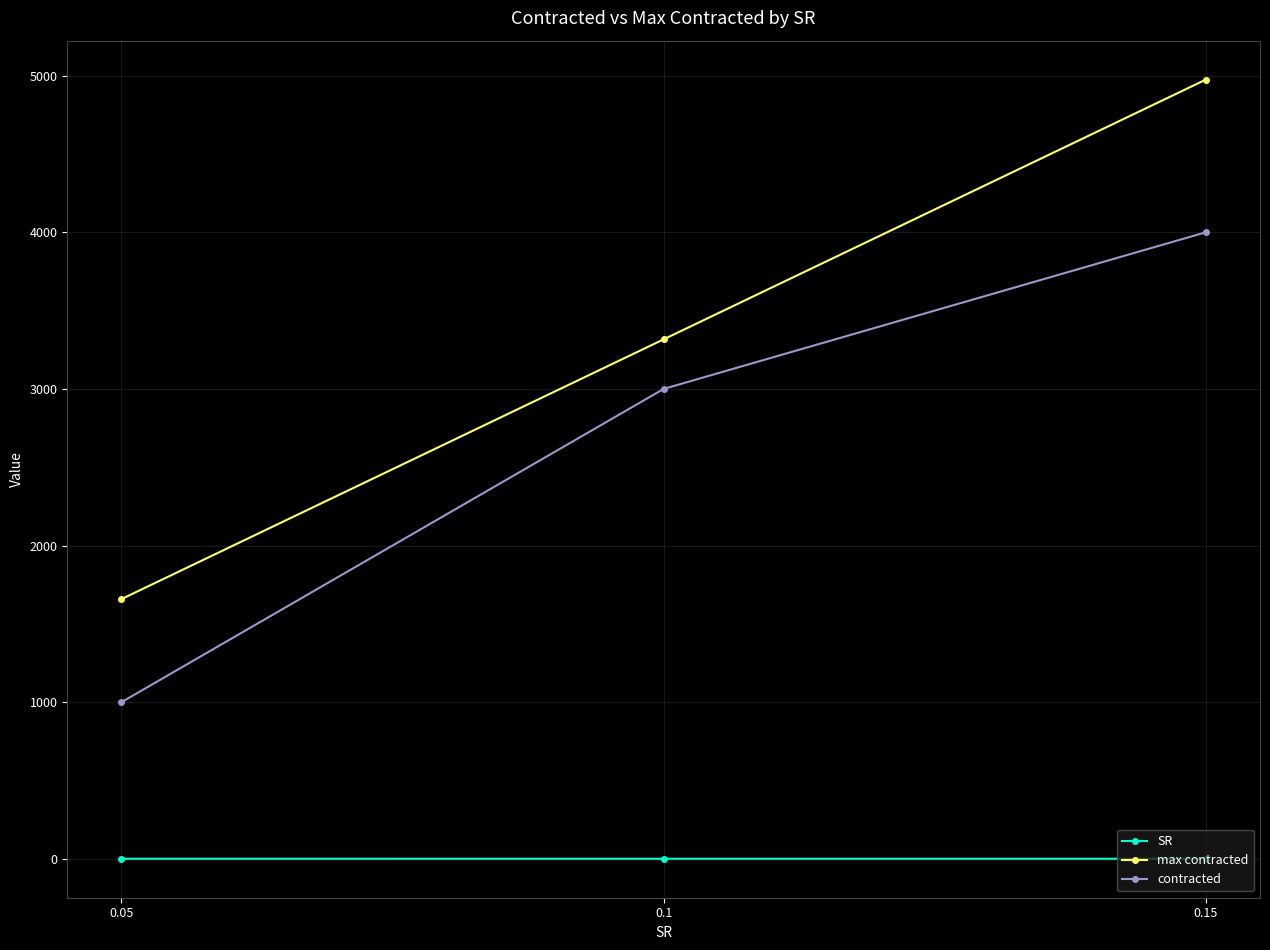

How many lines are shown in the chart?

3